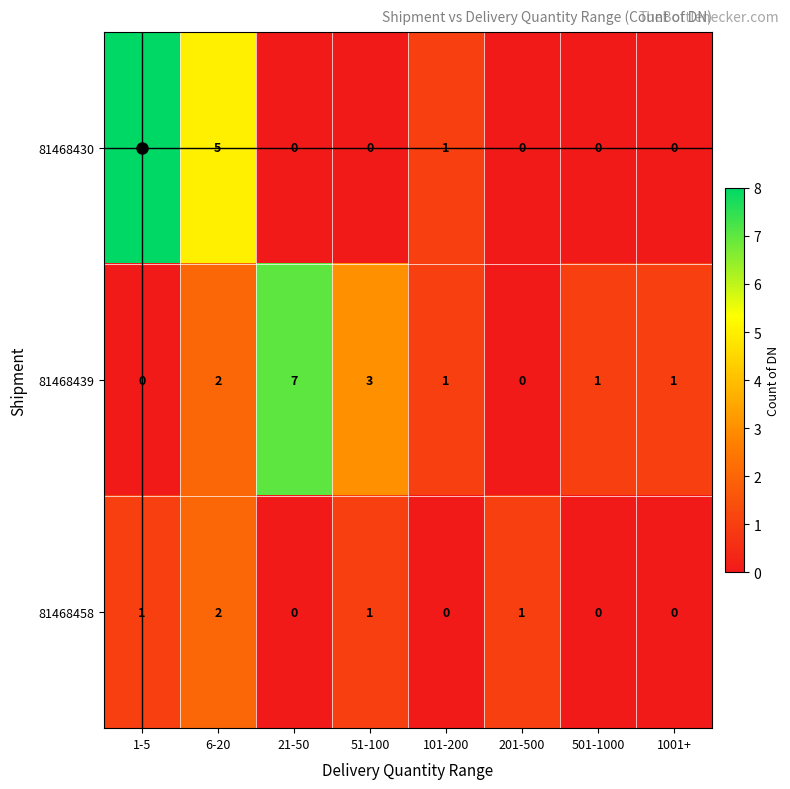

True or false: 81468430 has a value of 5 at 1-5.

False